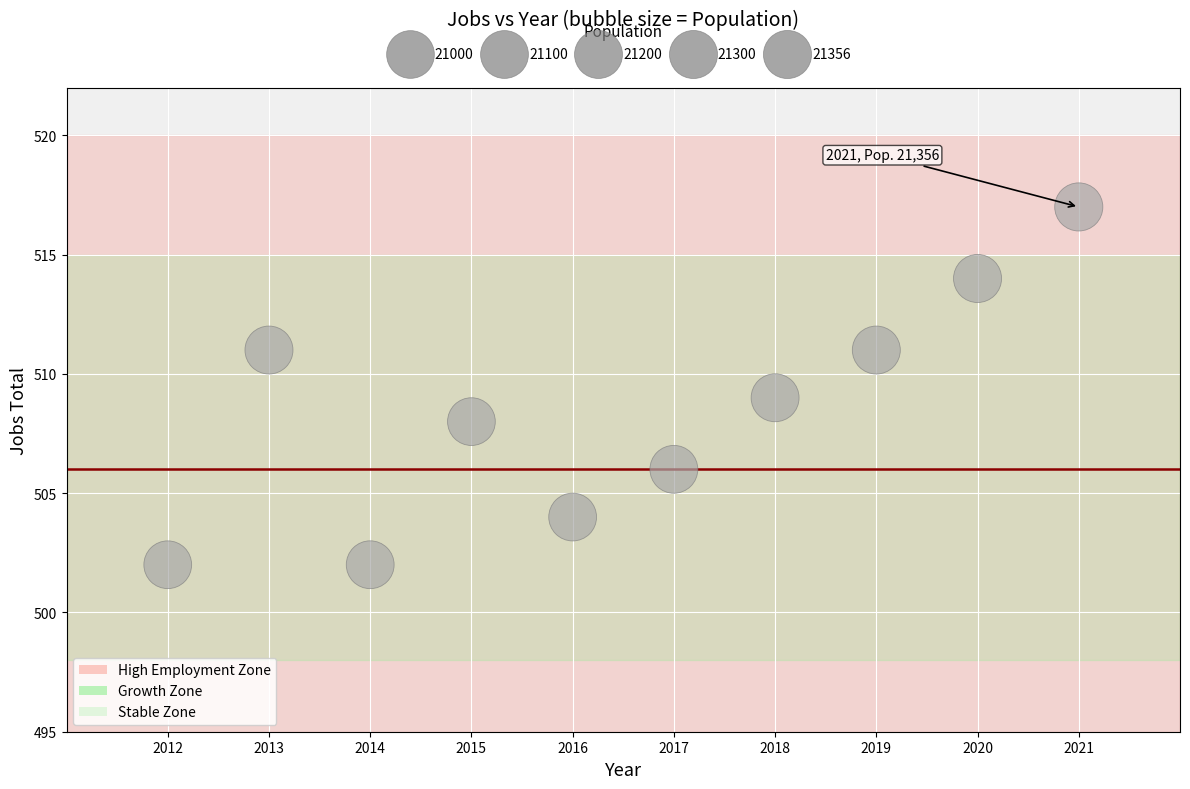

What is the range of Y values (max minus min)?

15